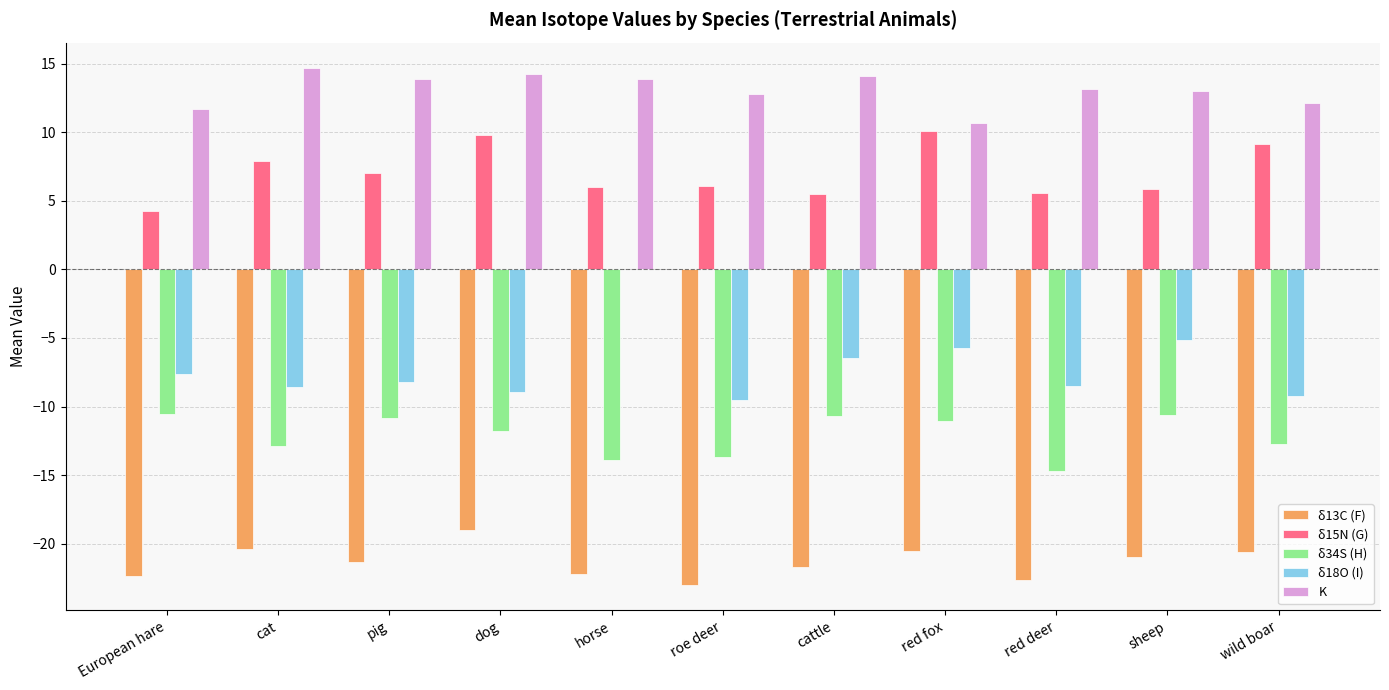

Does the chart contain stacked bars?

No